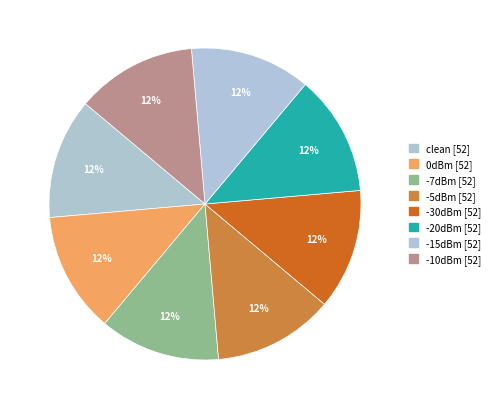

Is there a majority slice in this chart?

No